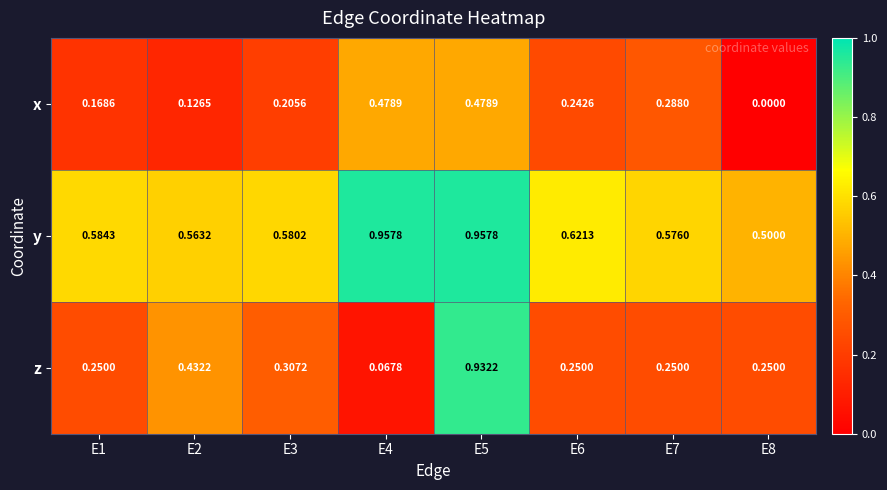

Is the value of z at E8 greater than the value of x at E3?

Yes